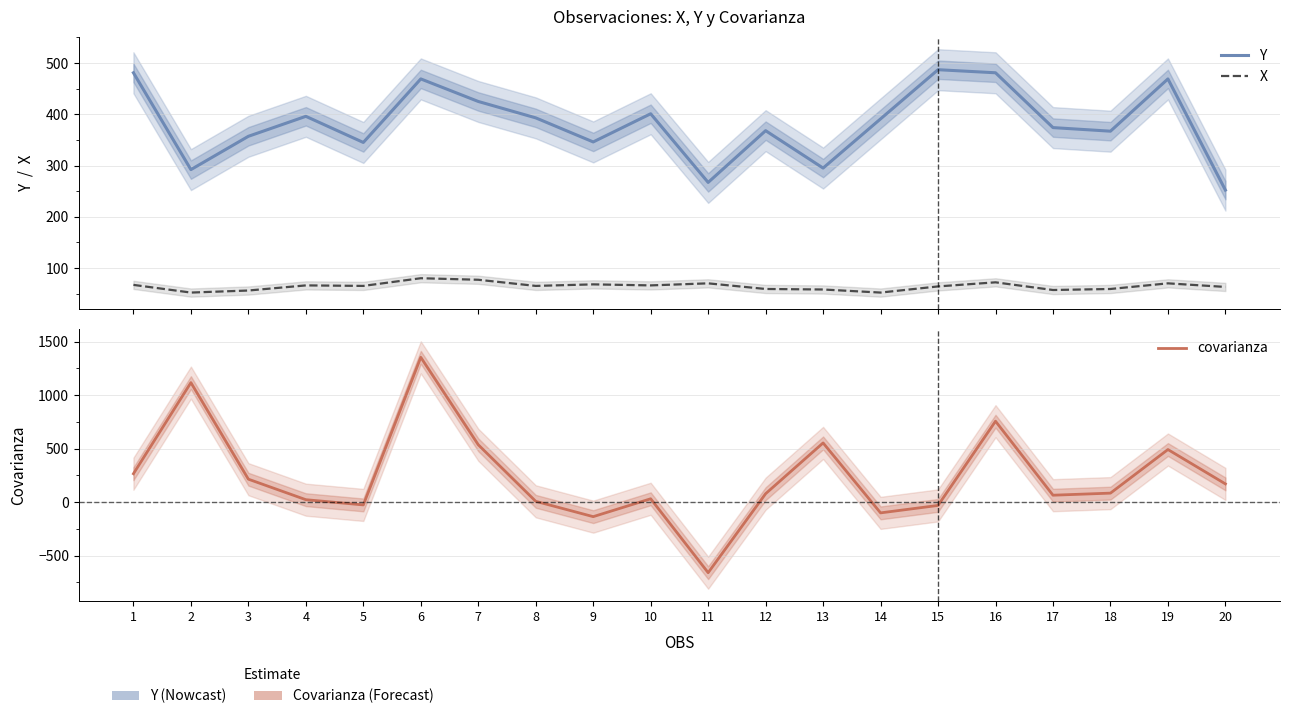

The covarianza series shows 170.0 at 20. True or false?

True